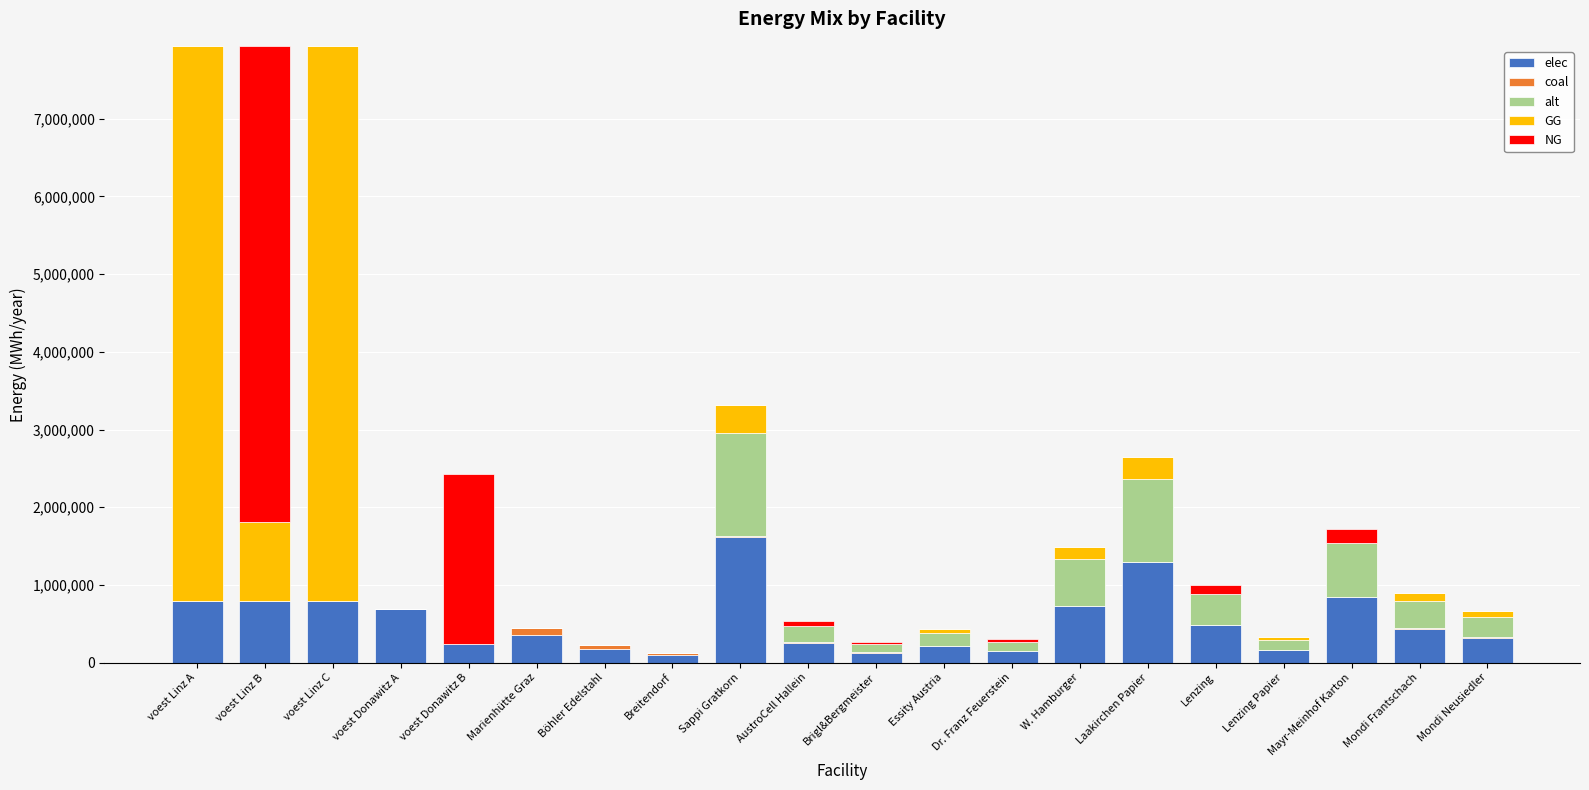

The value of elec at voest Linz B is 291165.8. True or false?

False